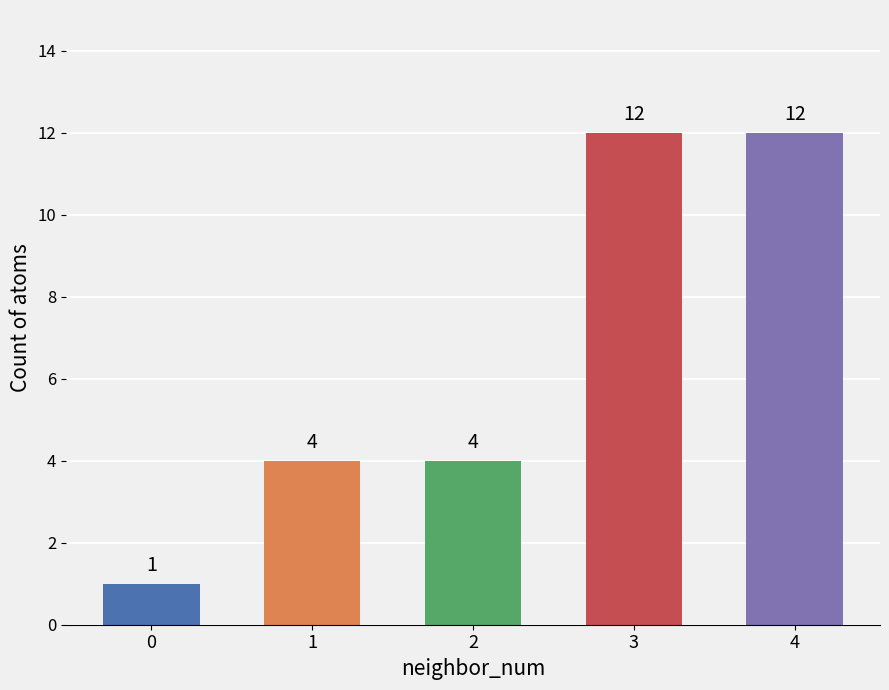

What is the change in value from 2 to 4?

+8